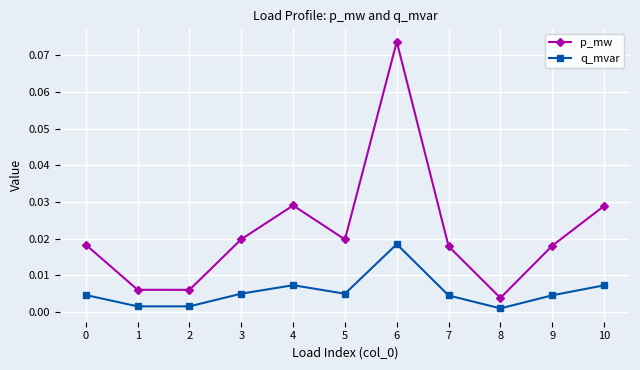

True or false: q_mvar and p_mw cross at least once.

False